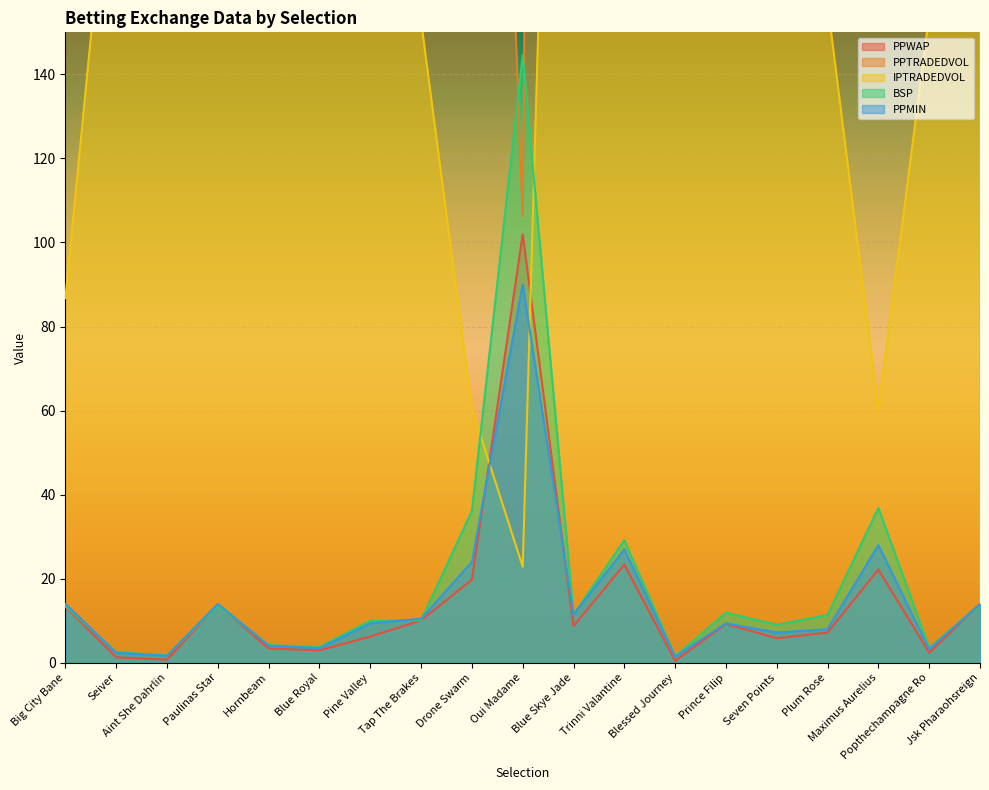

At which category does IPTRADEDVOL reach its first local valley?

Hornbeam